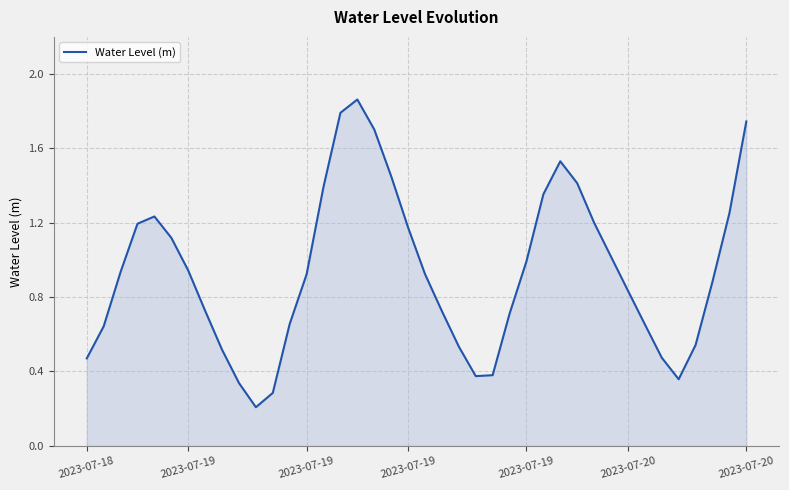

Does the chart have visible grid lines?

Yes